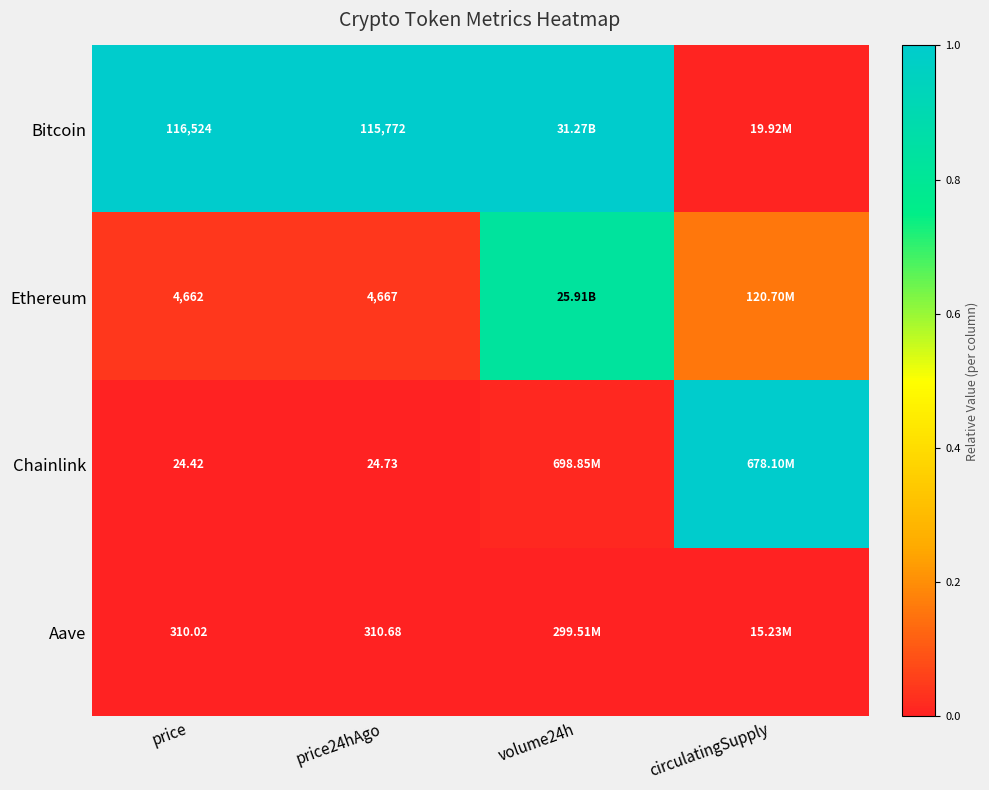

At price24hAgo, list the series in order from largest to smallest.

Bitcoin, Ethereum, Aave, Chainlink